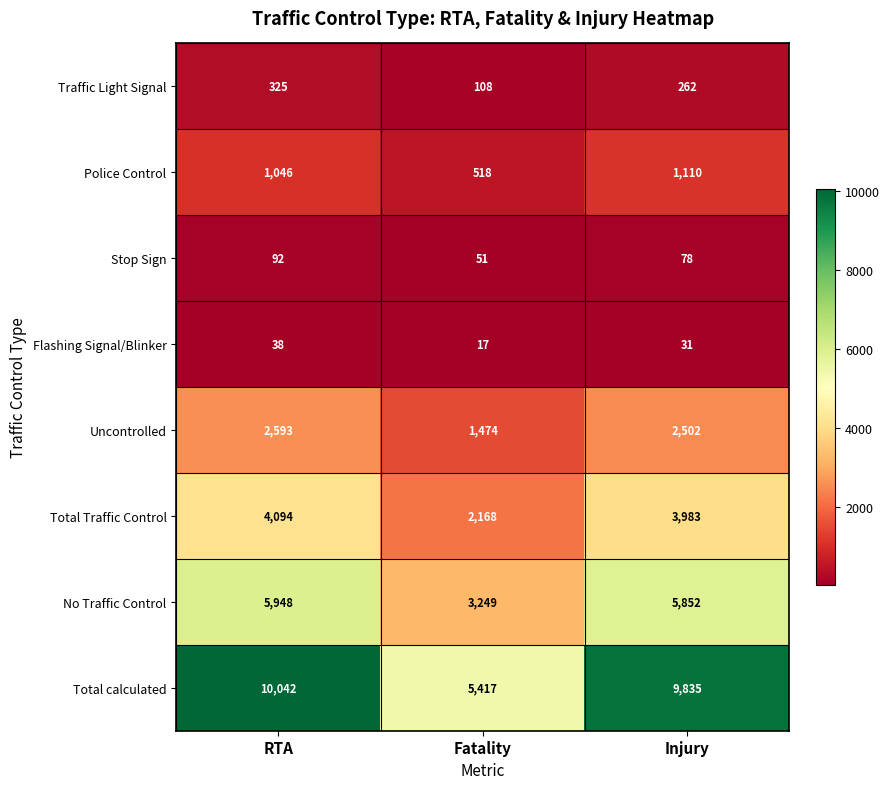

What is the average value of the Police Control series?

891